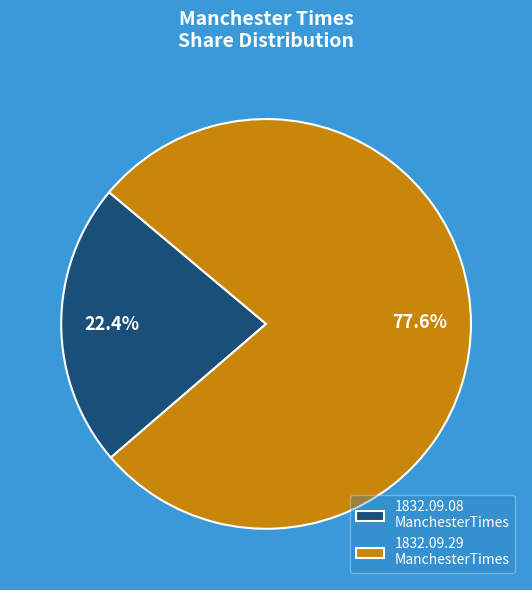

To the nearest percent, what is the difference between the largest and smallest slice percentages?

55%